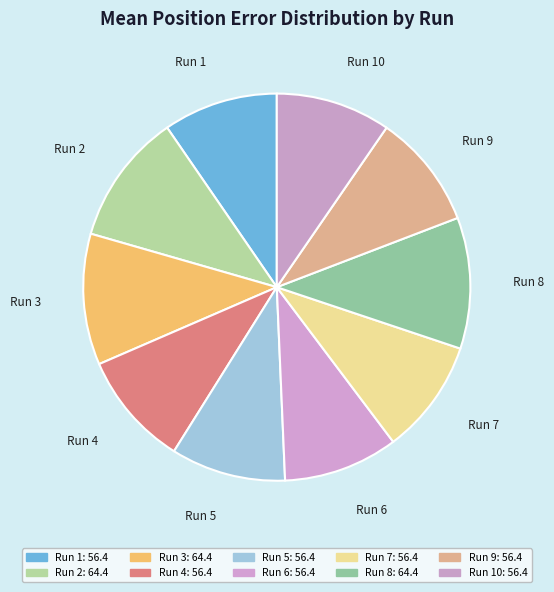

Does any single category account for the majority?

No